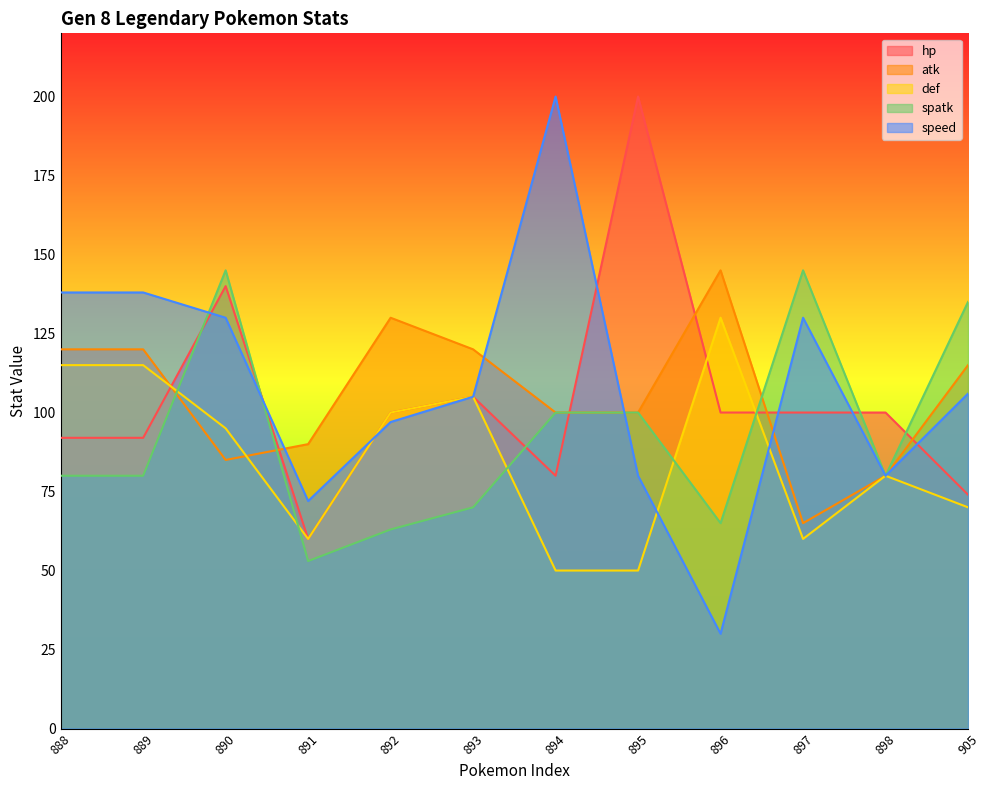

What is the value of the atk point at the 8th from the left?

100